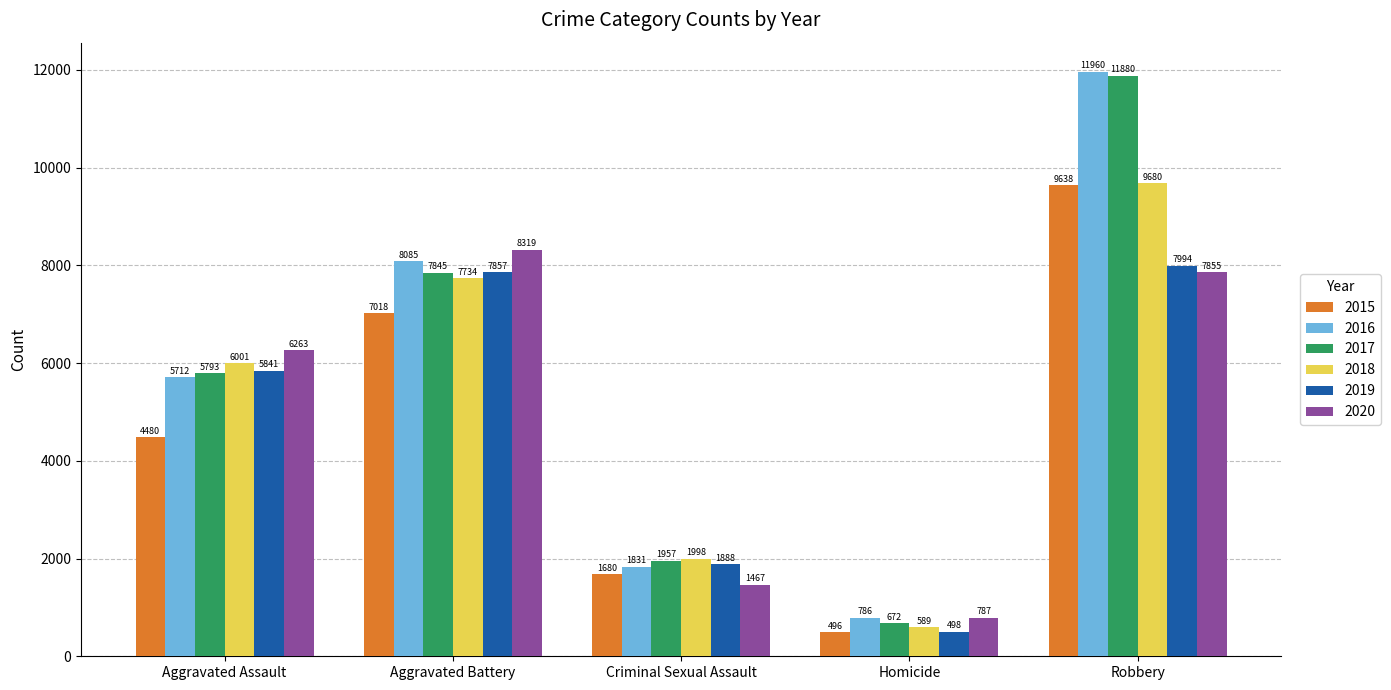

What is the value of the 2020 bar at the 2nd from the left?

8319